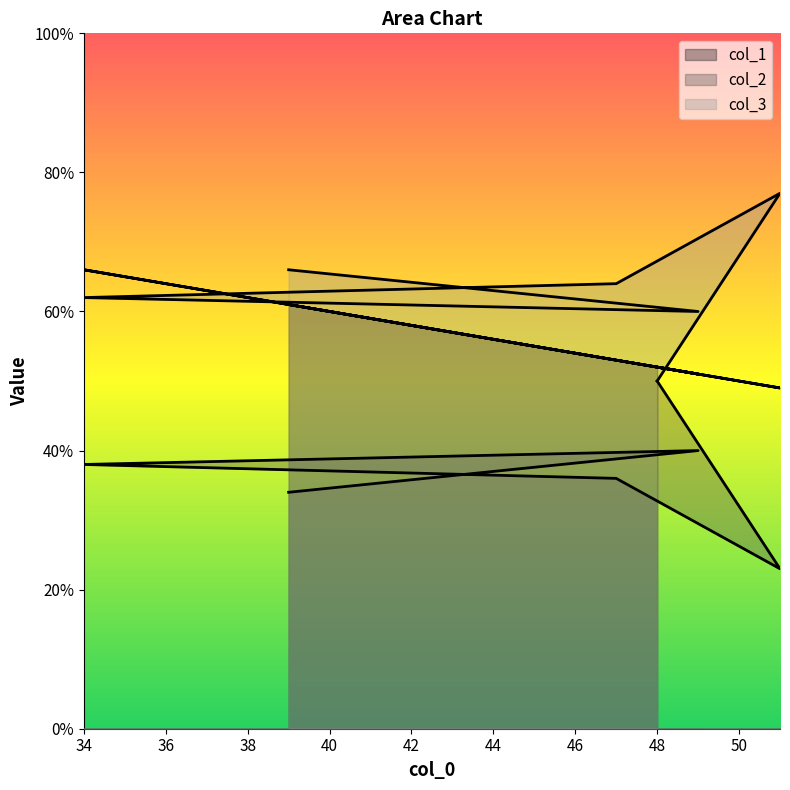

Reading right to left, what are all the values shown in this chart?

col_1: 39=61	49=51	34=66	47=53	51=49	48=52
col_2: 39=34	49=40	34=38	47=36	51=23	48=50
col_3: 39=66	49=60	34=62	47=64	51=77	48=50